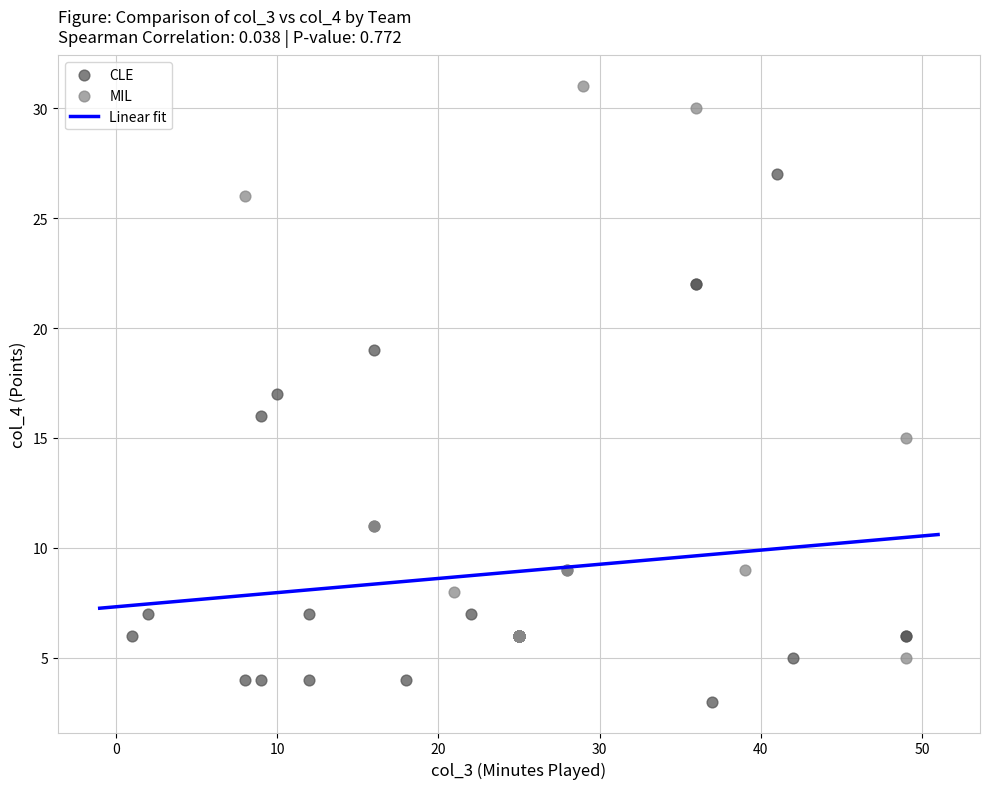

Which series has the largest Y range (max minus min)?

MIL